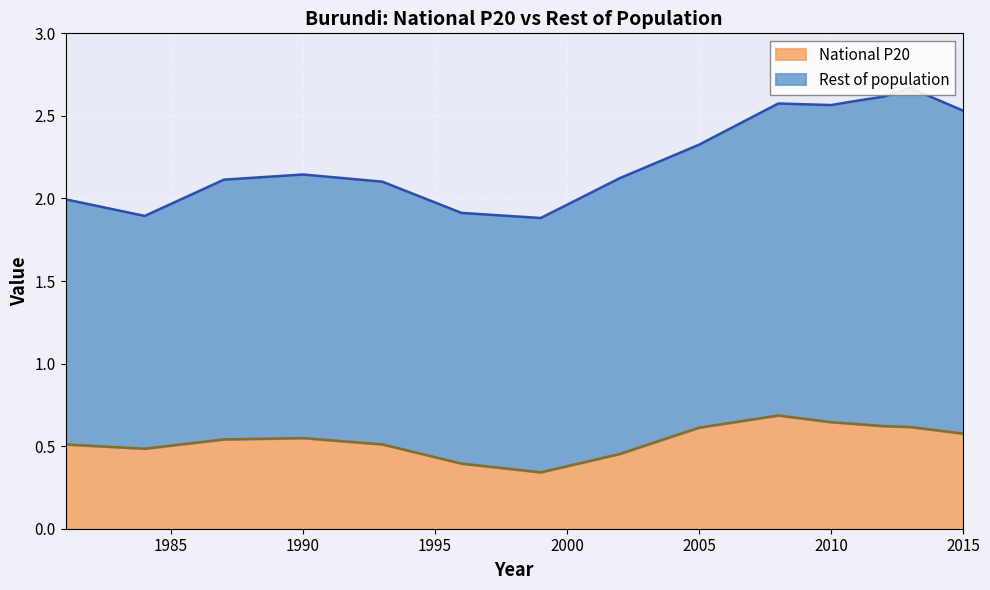

Reading left to right, extract all data points from this chart.

0.5	0.5	0.5	0.5	0.5	0.4	0.3	0.5	0.6	0.7	0.6	0.6	0.6	0.6	0.6